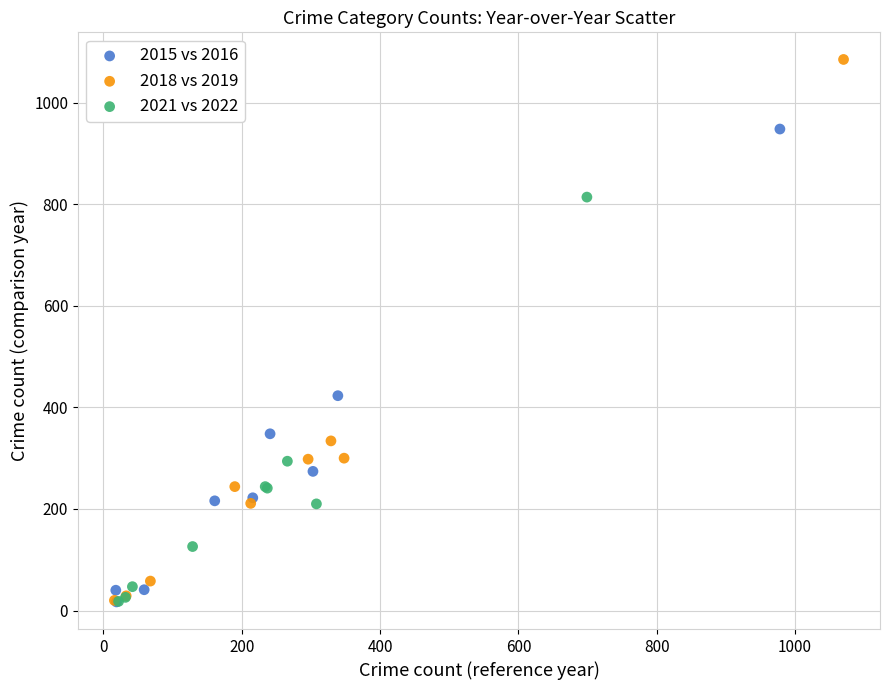

Which series has the widest spread of Y values?

2018 vs 2019